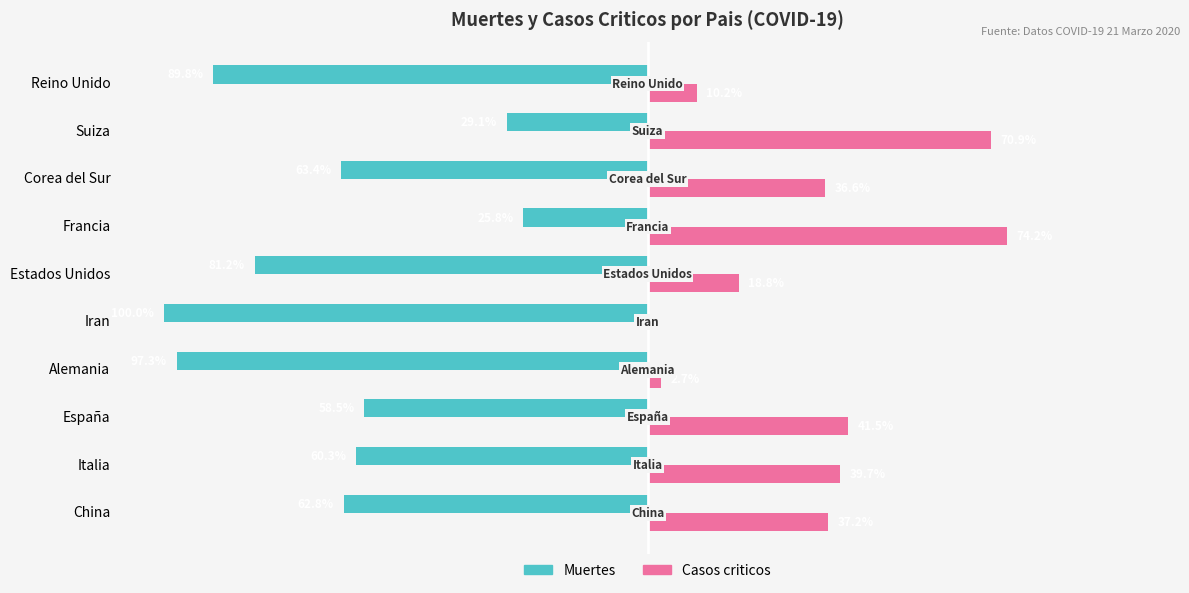

Which series has the widest spread of values?

Casos criticos